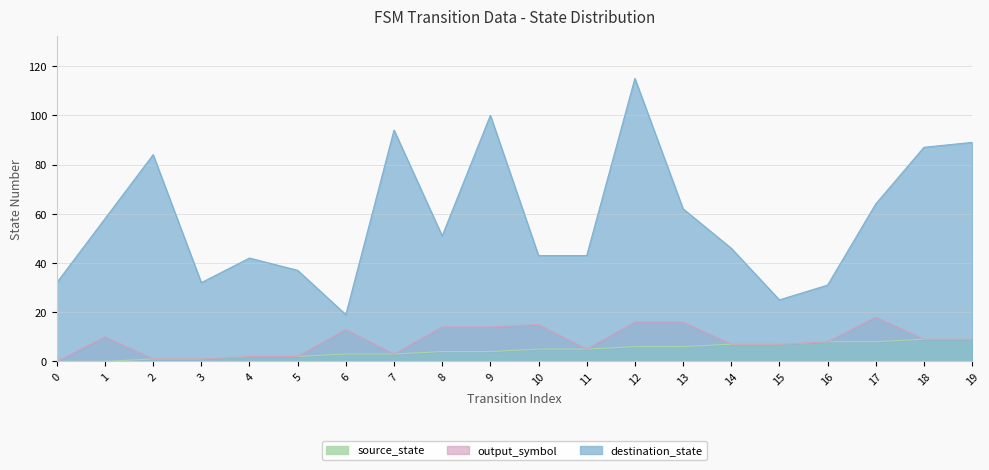

True or false: destination_state has a value of 42 at 4.

True